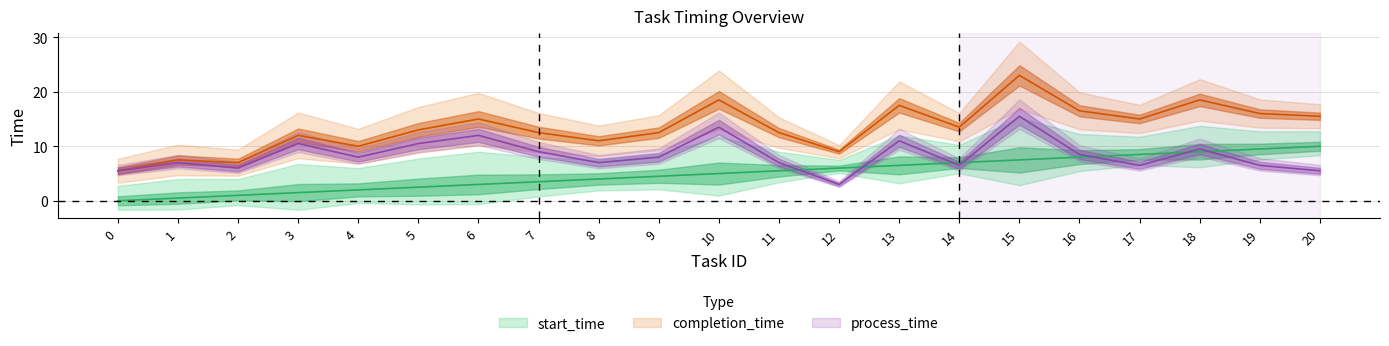

Is it true that process_time equals 9.0 at 7?

True